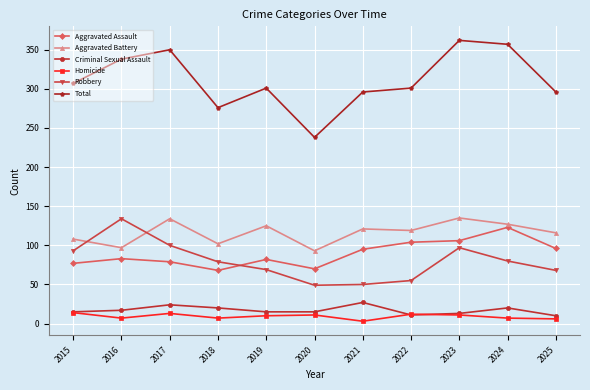

Is the value of Total at 2023 greater than the value of Aggravated Battery at 2017?

Yes